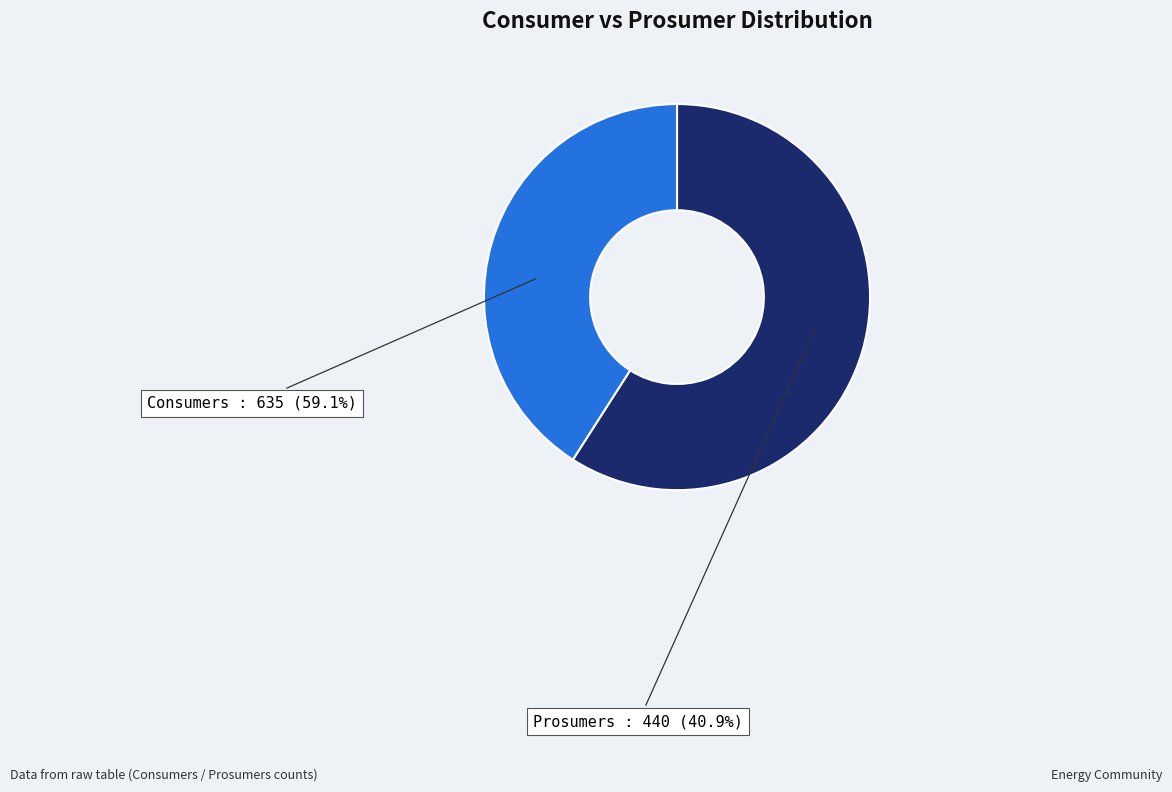

To the nearest percent, what is the difference between the largest and smallest slice percentages?

18%